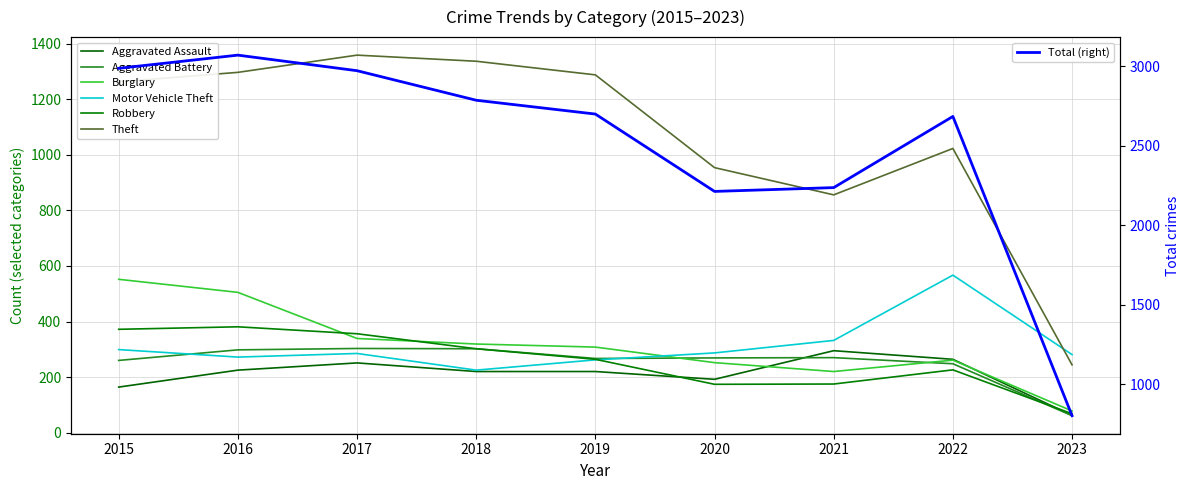

List the series in order of their peak value, lowest first.

Aggravated Assault, Aggravated Battery, Robbery, Burglary, Motor Vehicle Theft, Theft